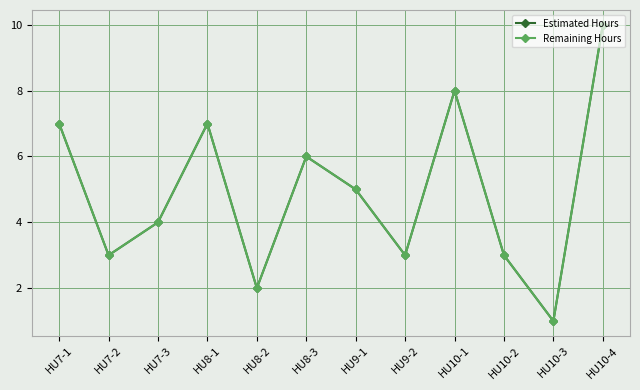

True or false: Estimated Hours has a value of 5 at HU10-2.

False